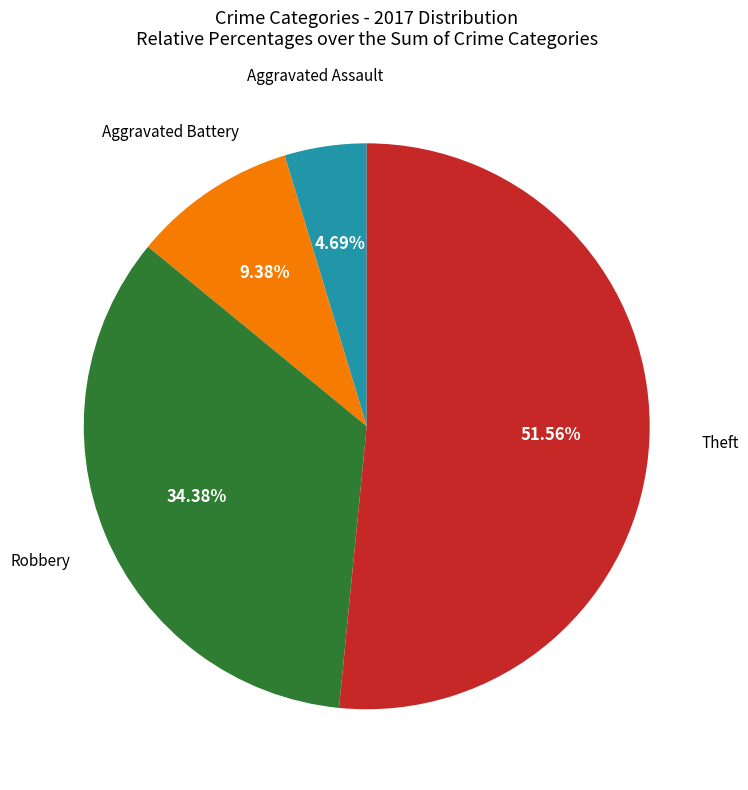

How many slices are in this pie chart?

4